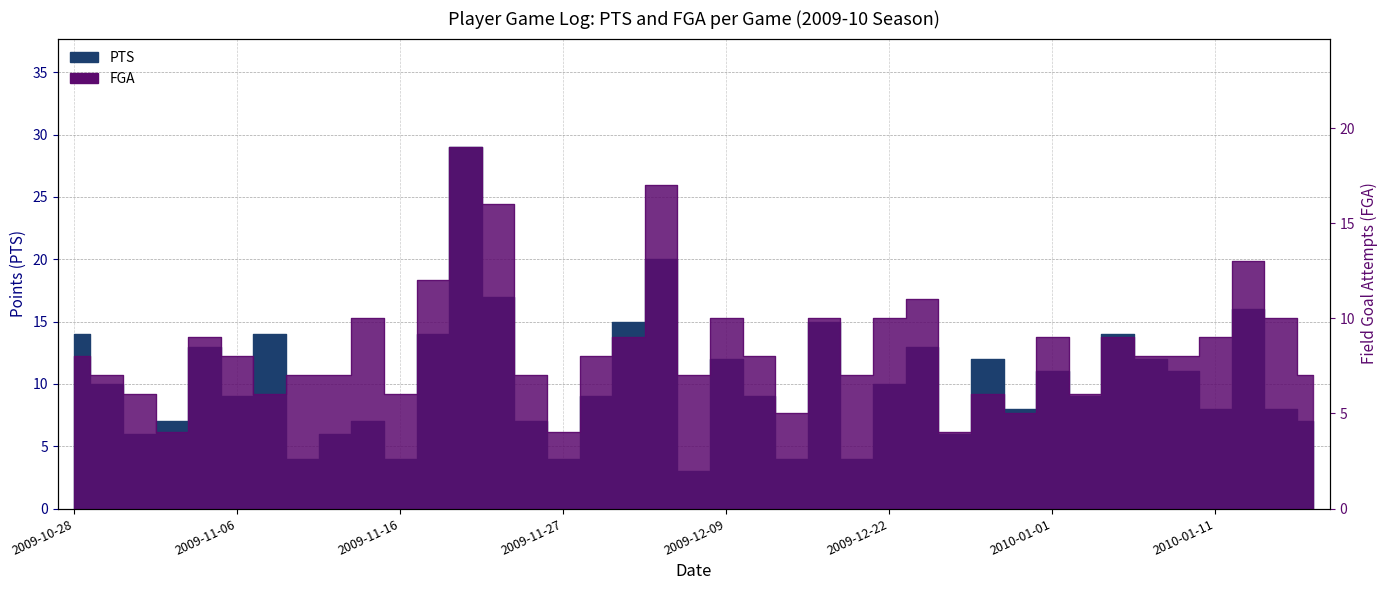

At how many categories does at least one series exceed 7?

27